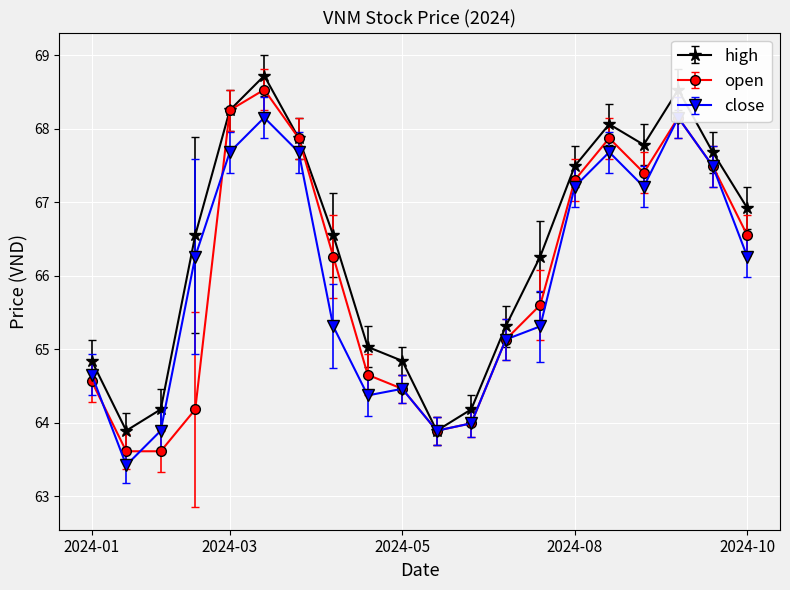

True or false: open has more than 2 points higher than both neighbors.

True